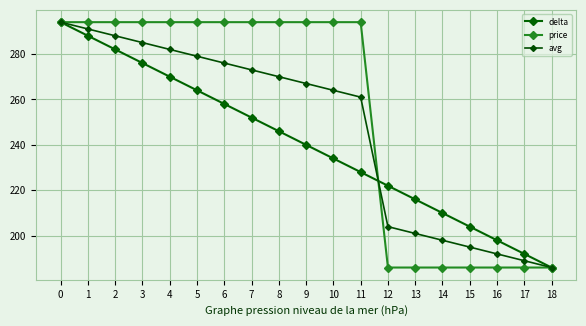

What is the difference between the maximum and minimum values in the avg series?

108.0